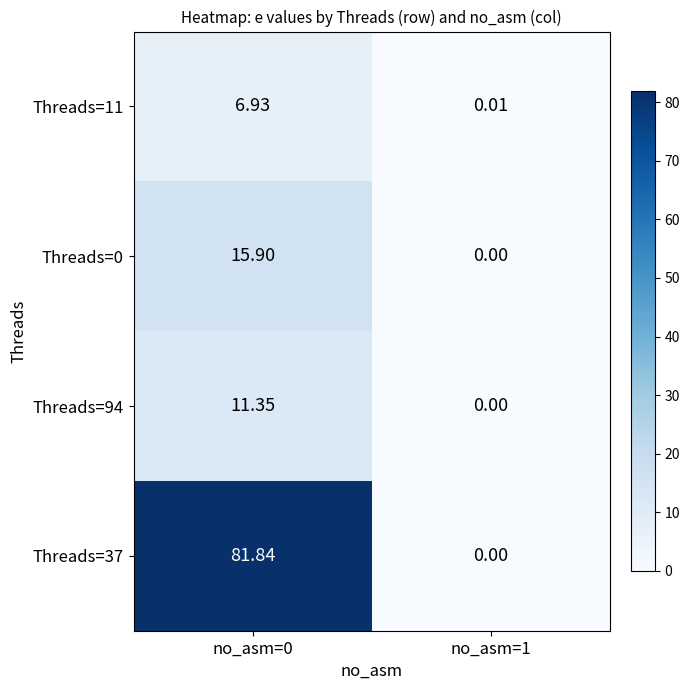

Is the value of Threads=94 at no_asm=0 greater than the value of Threads=37 at no_asm=1?

Yes